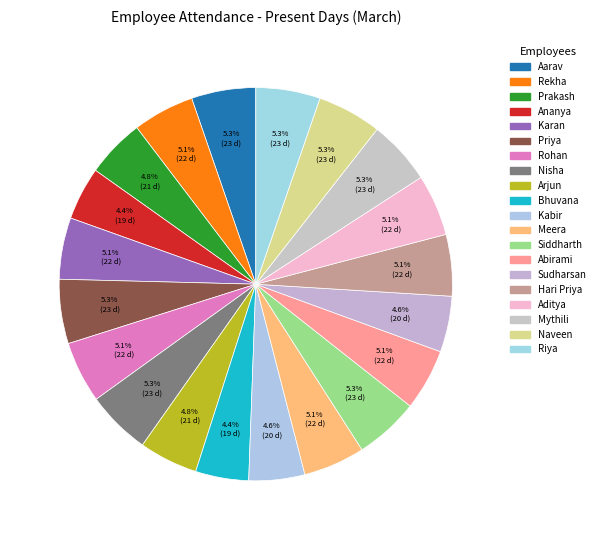

To the nearest percent, what is the difference between the Mythili and Ananya slice percentages?

1%